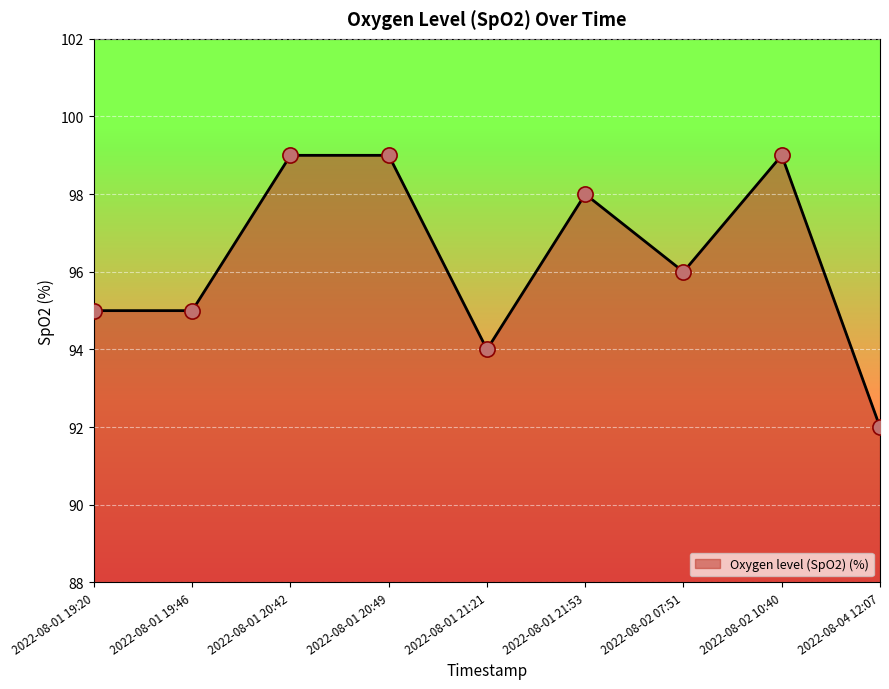

Between 2022-08-02 07:51 and 2022-08-01 20:49, which is larger?

2022-08-01 20:49